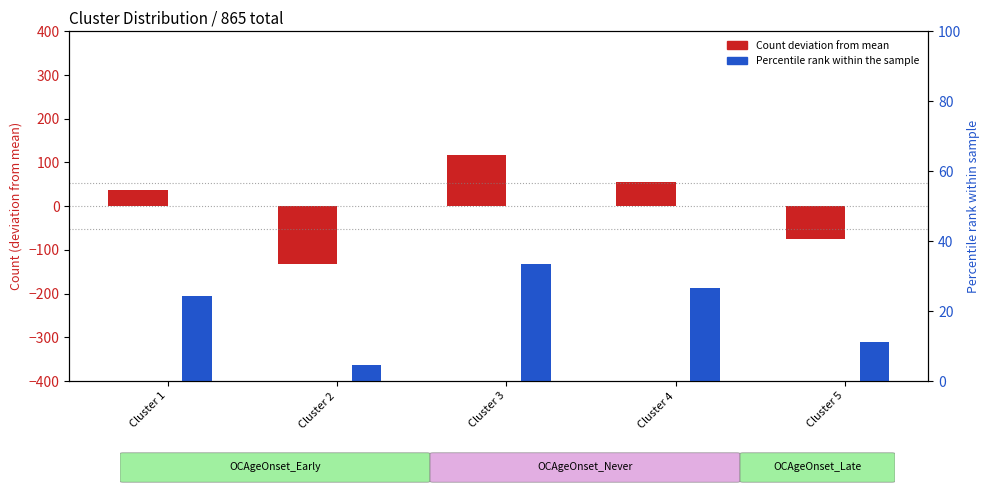

Reading left to right, what are all the values shown in this chart?

Count deviation: 37.0	-133.0	116.0	56.0	-76.0
Percentile rank: 24.3	4.6	33.4	26.5	11.2